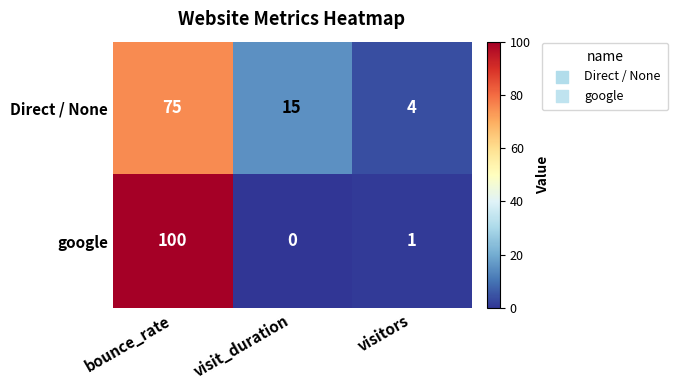

What is the minimum value for Direct / None?

4